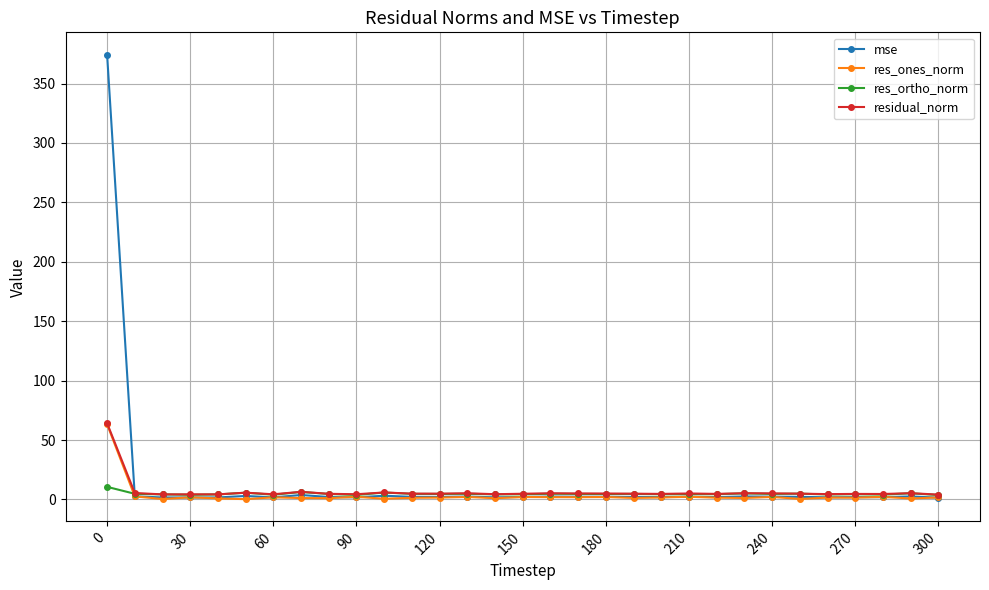

Which series has the largest range (max minus min)?

mse